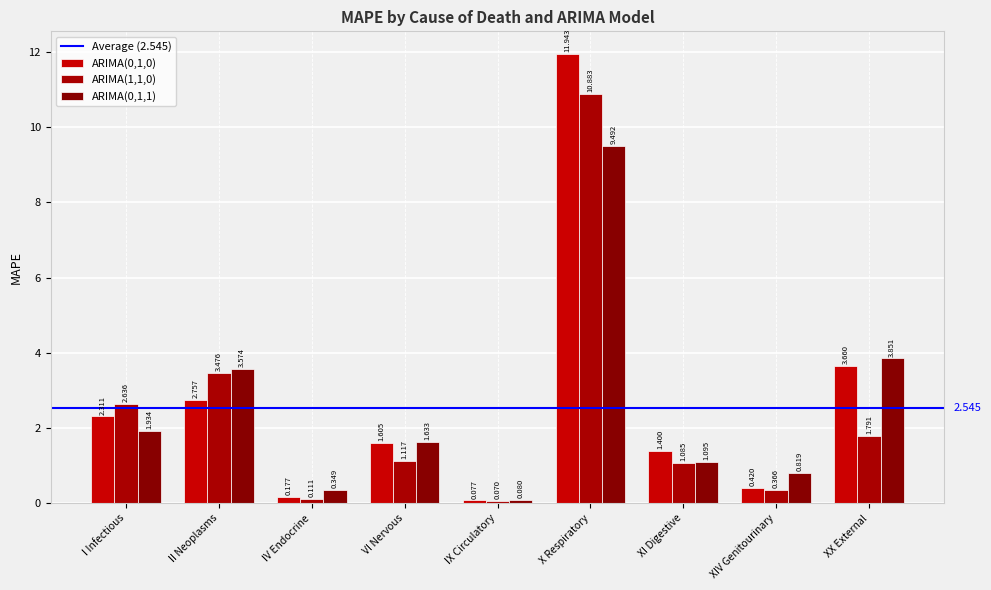

At how many categories does at least one series exceed 2?

4